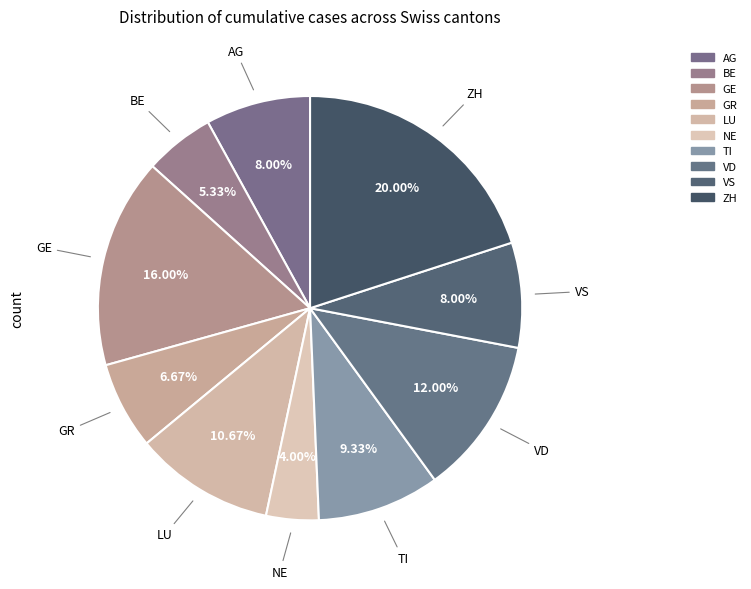

Which slice is the smallest?

NE